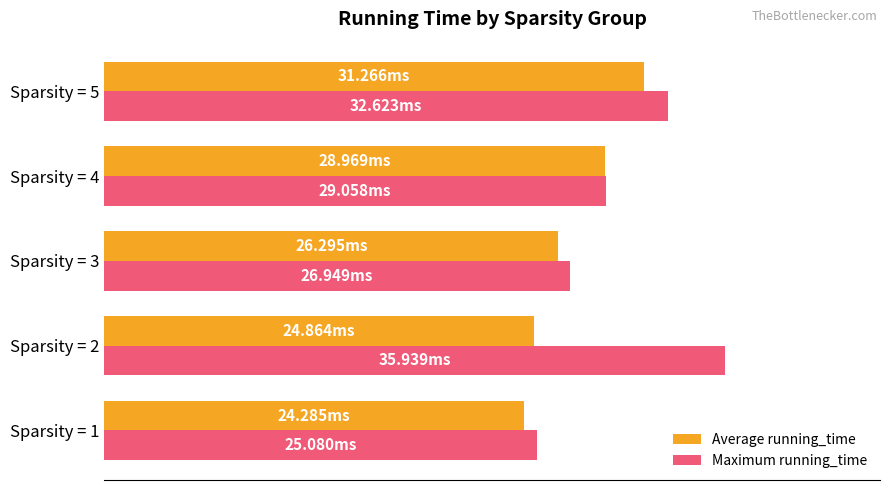

List the labels in order of Maximum running_time value, largest first.

Sparsity = 2, Sparsity = 5, Sparsity = 4, Sparsity = 3, Sparsity = 1